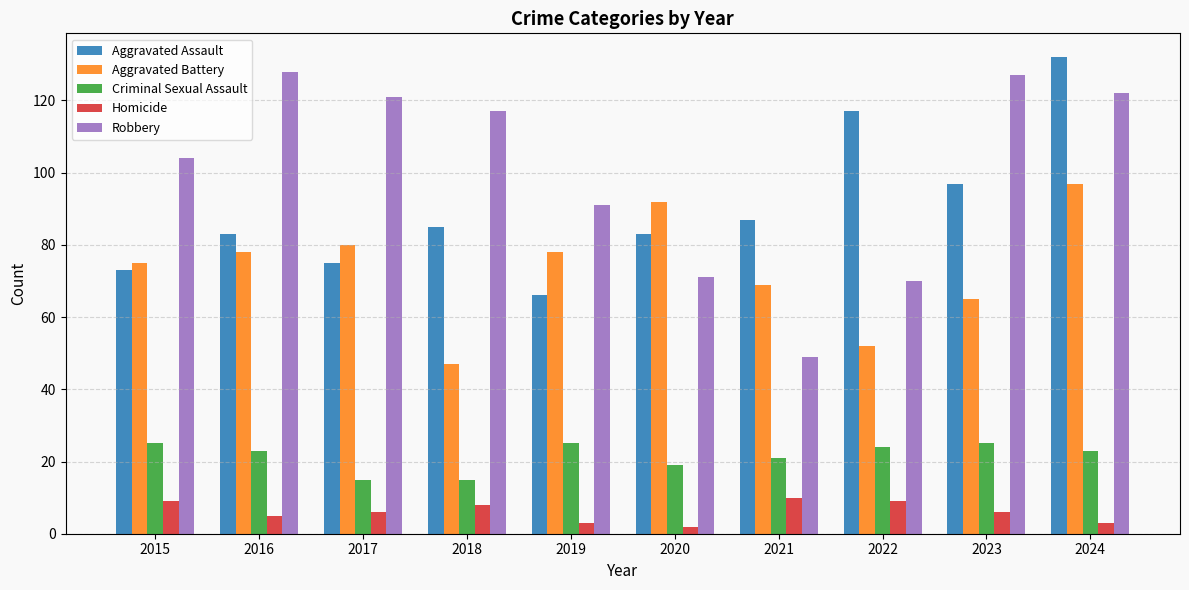

At which category is the sum across all series the highest?

2024